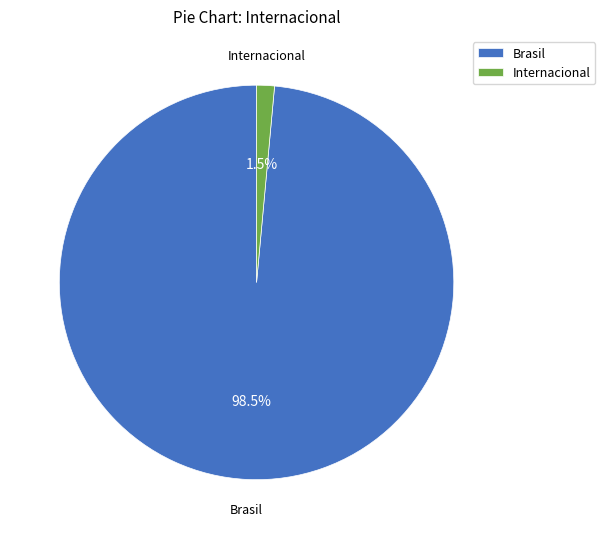

Which slice is the smallest?

Internacional